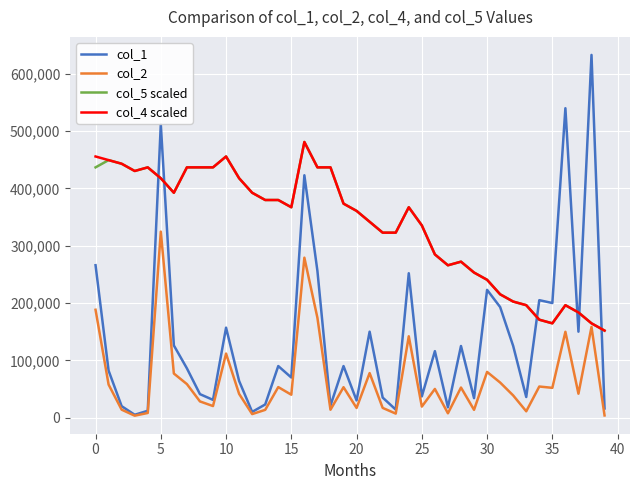

True or false: col_1 and col_5 scaled intersect in this chart.

True